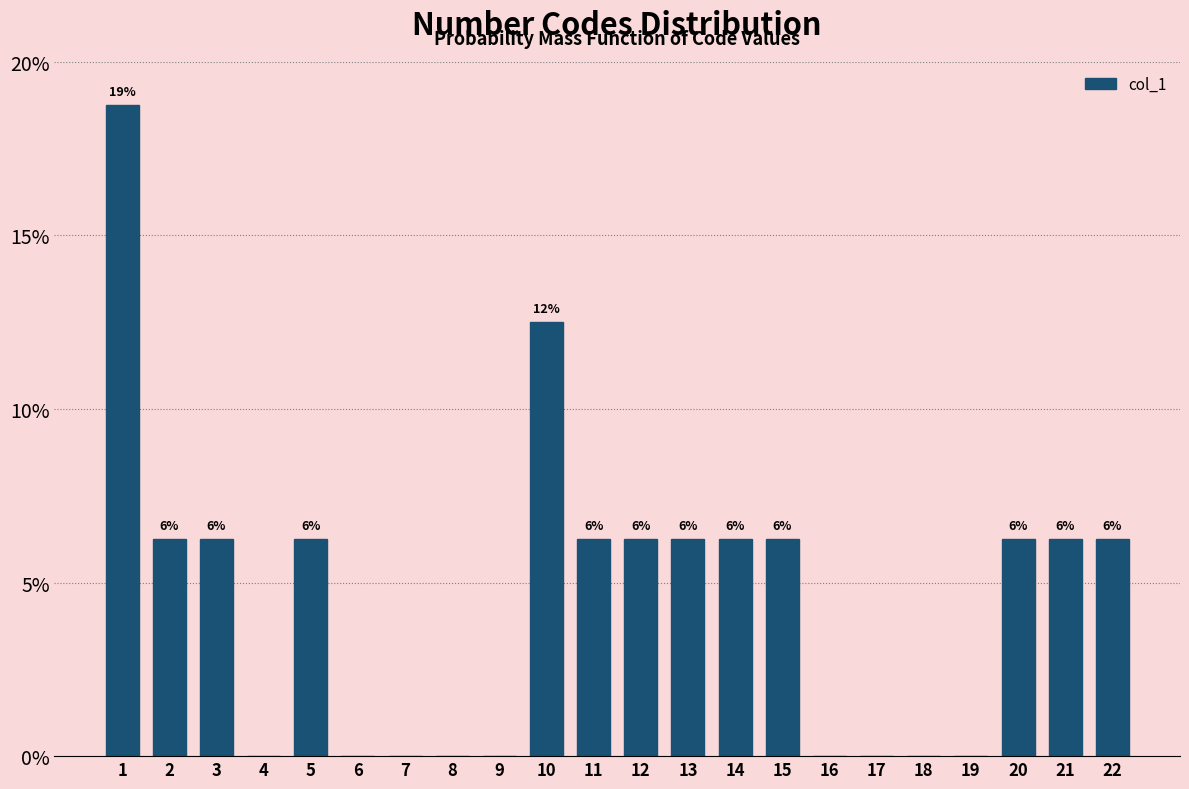

Are the bars horizontal?

No